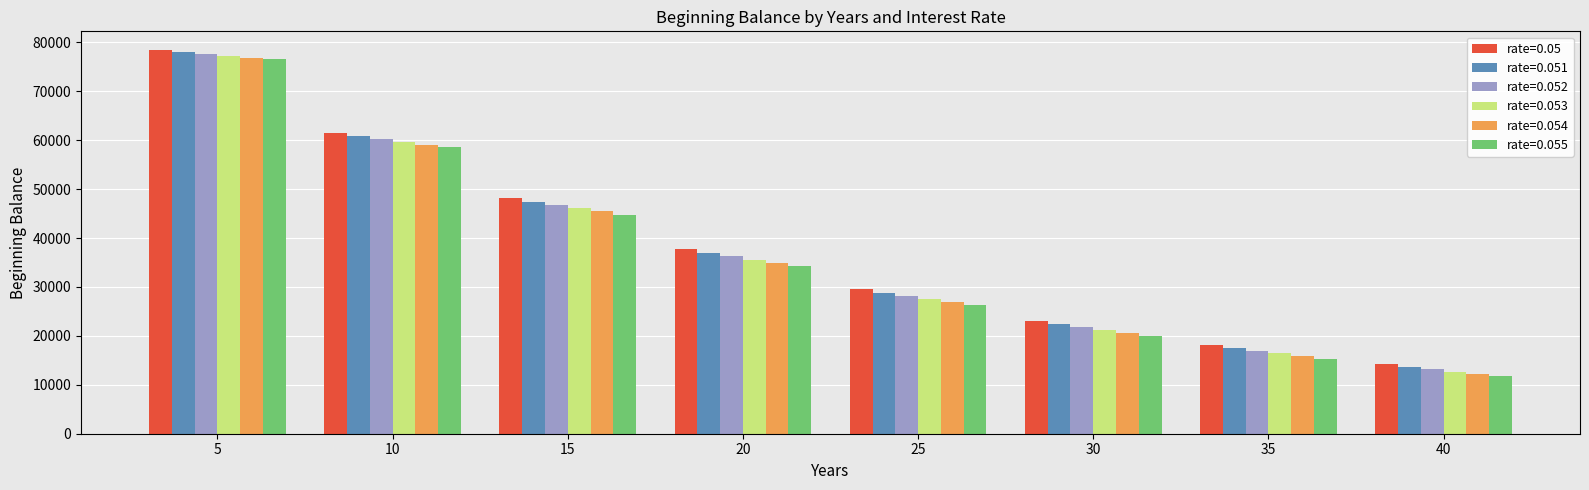

What is the average value of the rate=0.051 series?

38214.9